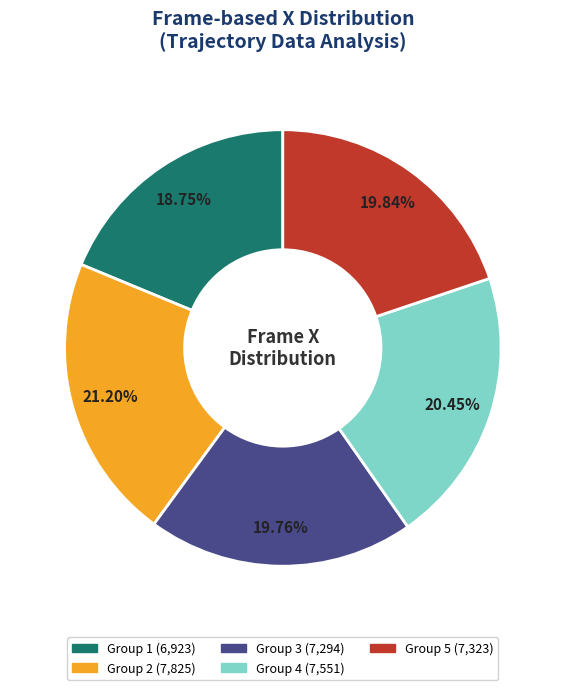

Is there any slice that represents more than half of the pie?

No